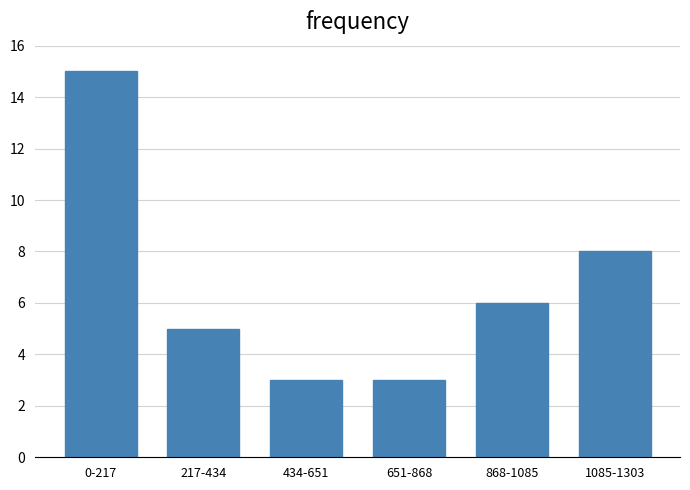

Reading right to left, what are all the values shown in this chart?

8	6	3	3	5	15